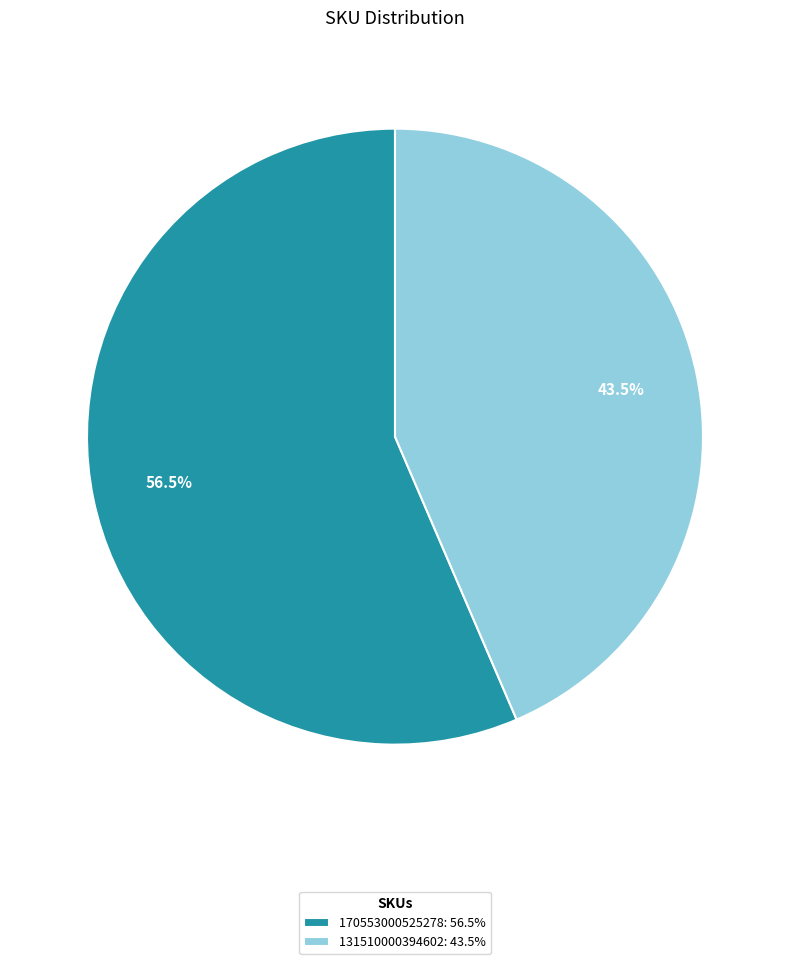

Rank the categories by value from highest to lowest.

170553000525278, 131510000394602